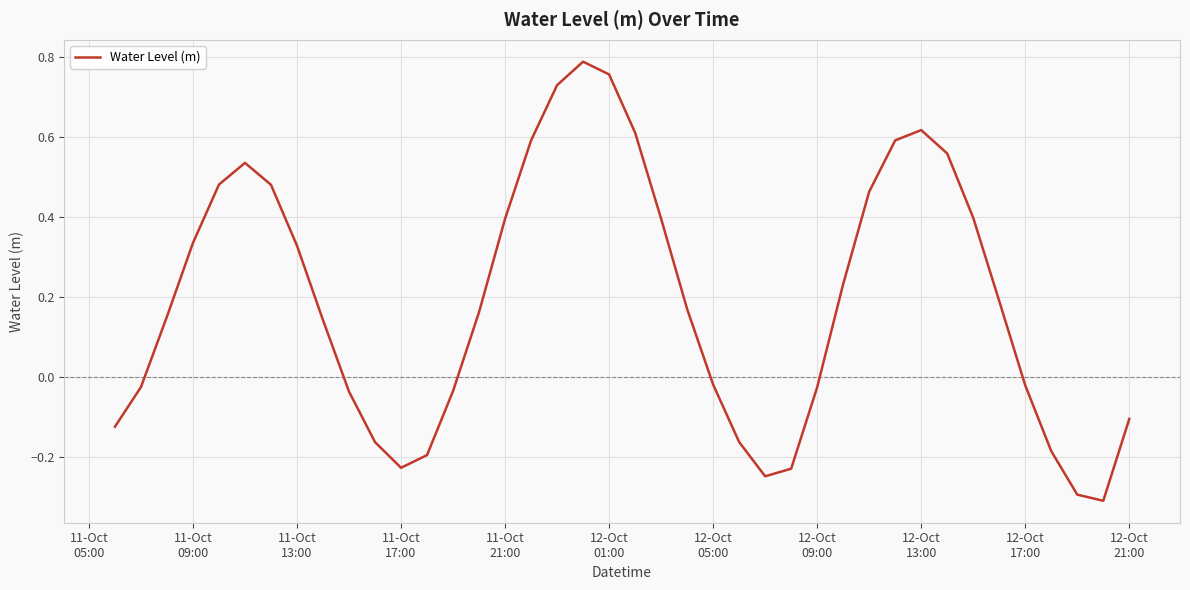

What is the minimum value shown in the chart?

-0.3